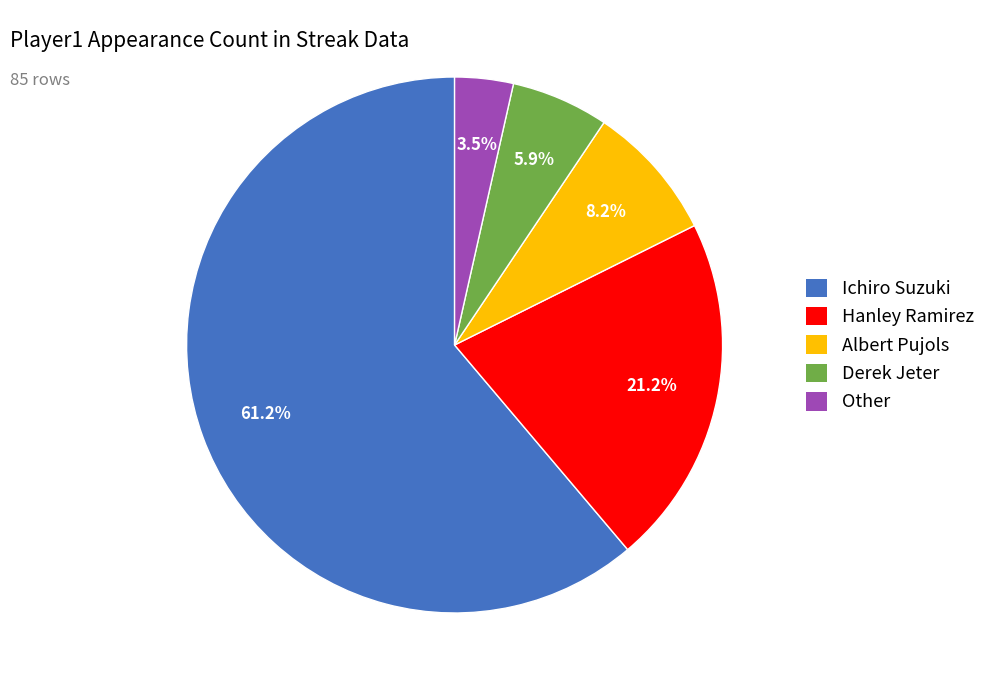

Does any single category account for the majority?

Yes